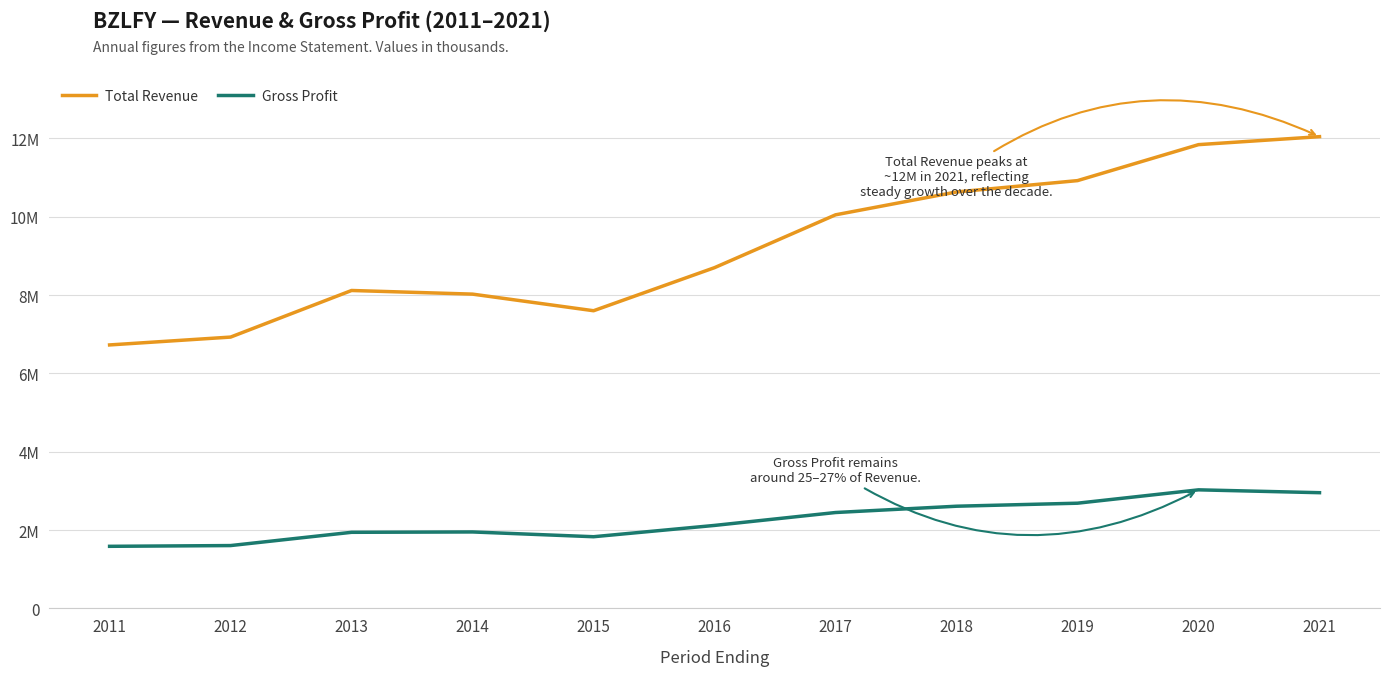

True or false: Total Revenue has a value of 17057165 at 2018.

False